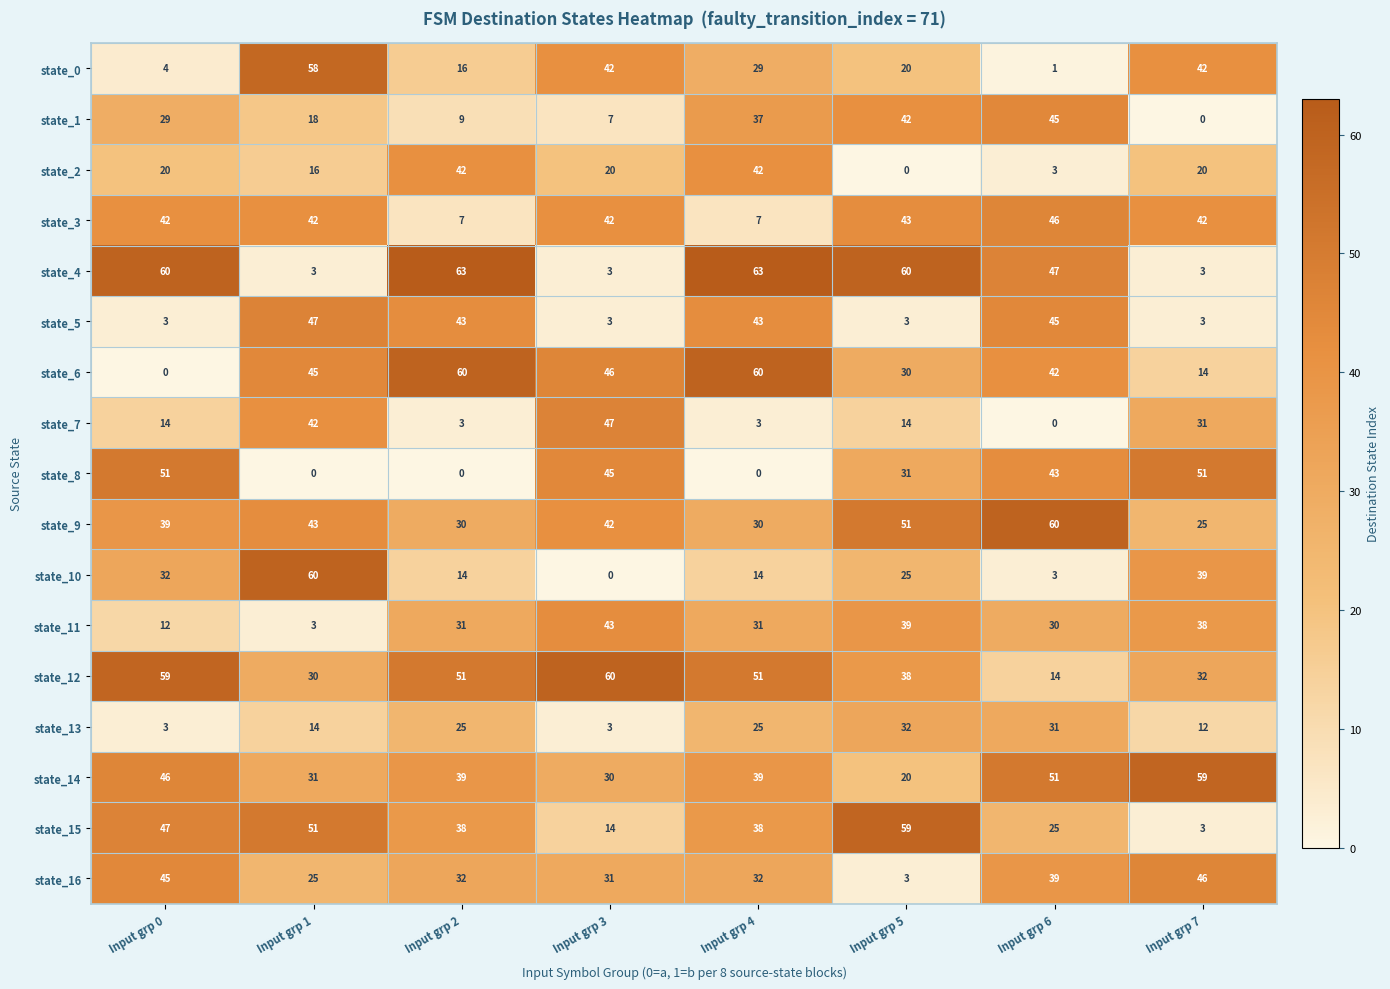

What is the greatest value displayed?

63